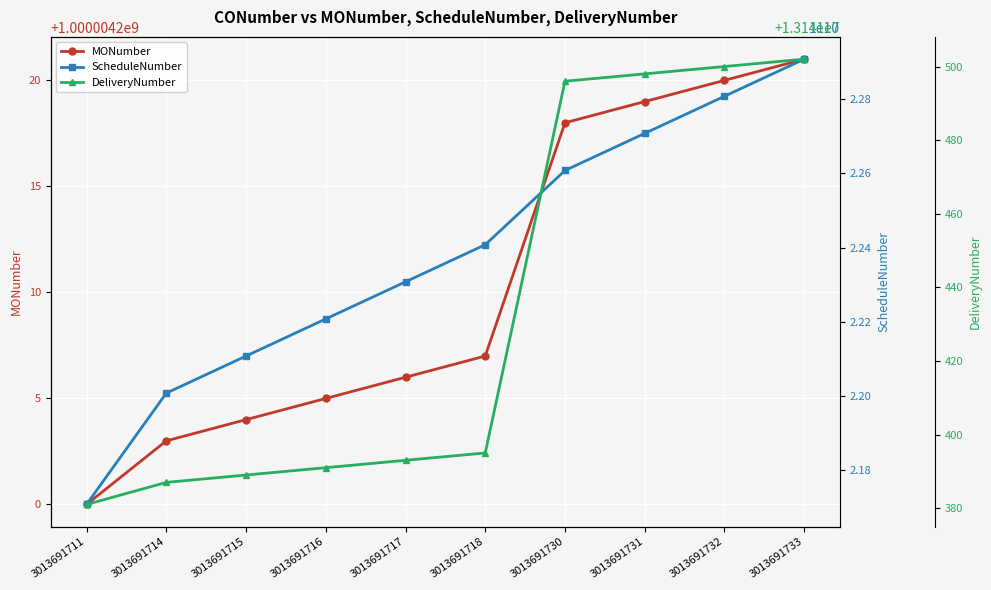

What are all the series names shown in the legend?

MONumber, ScheduleNumber, DeliveryNumber